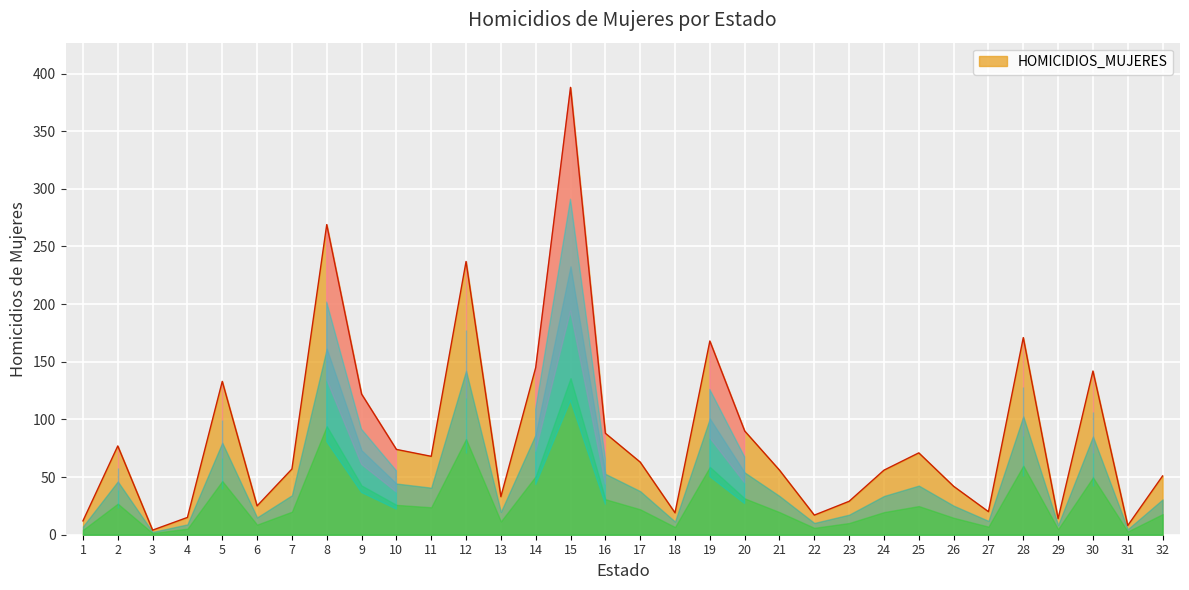

Which label corresponds to the largest value in the chart?

15